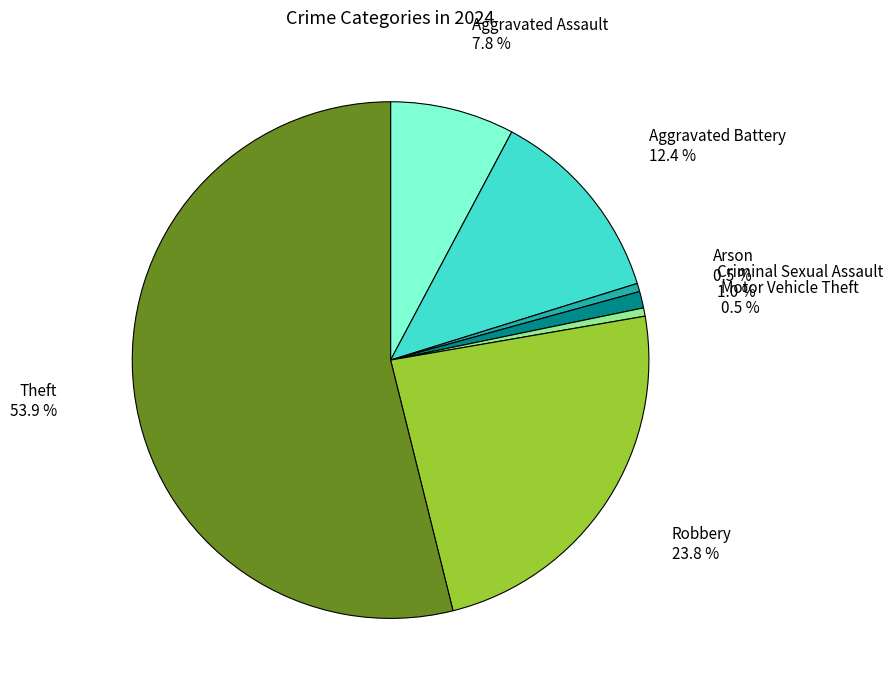

Count the number of slices in the pie.

7